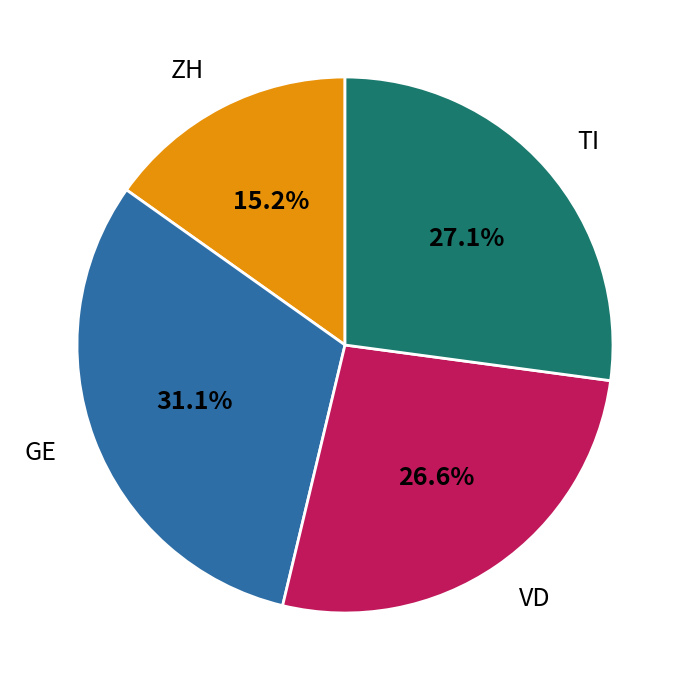

What percentage is the GE slice, to the nearest percent?

31%